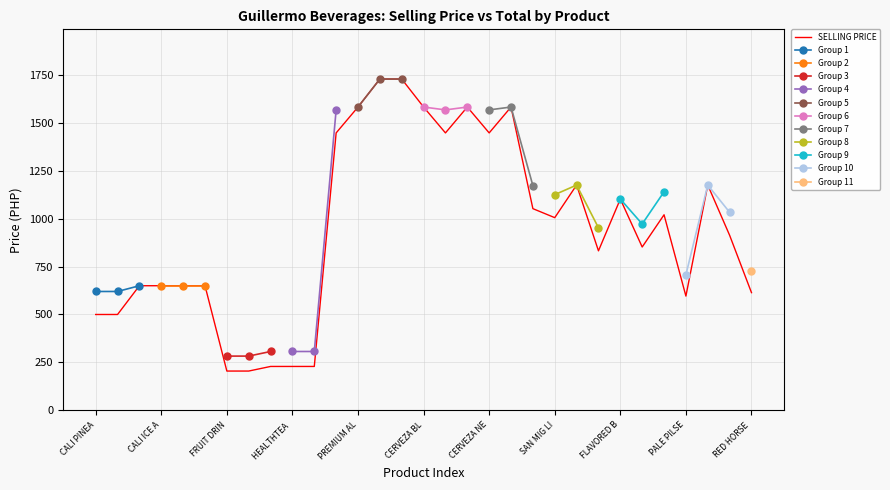

What is the lowest value of the SELLING PRICE series?

205